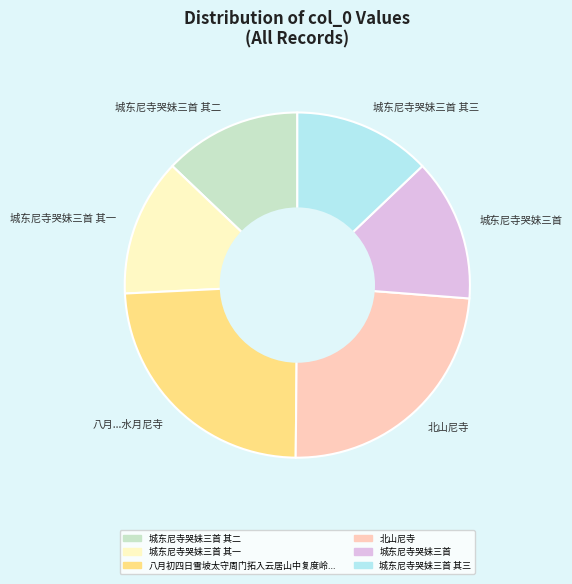

Does 北山尼寺 represent more than half of the total?

No